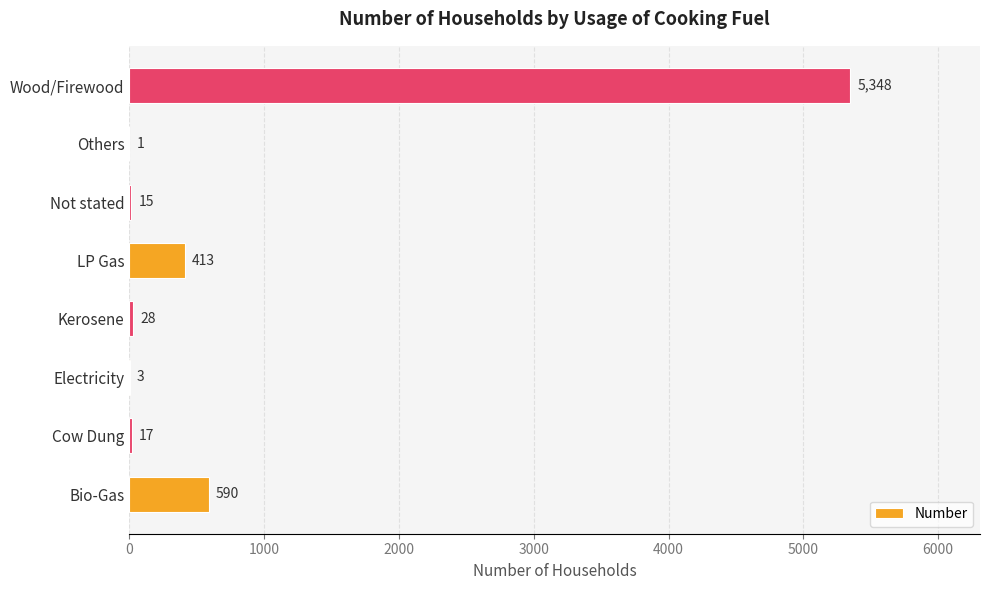

True or false: the data shows 3 at Electricity.

True